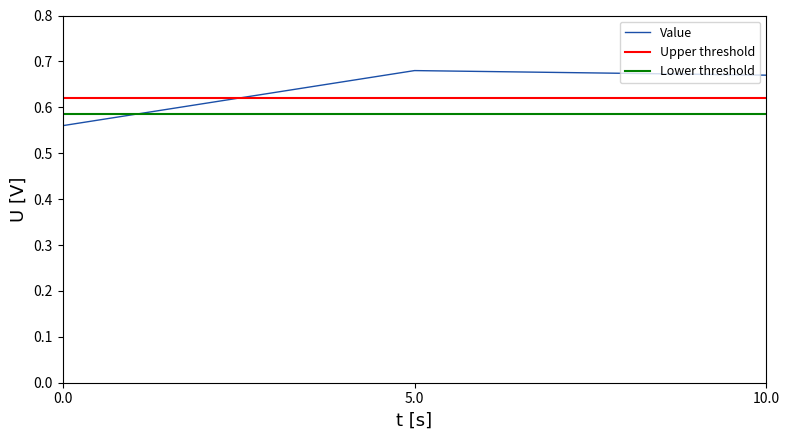

The Value series shows 0.9 at 0.0. True or false?

False